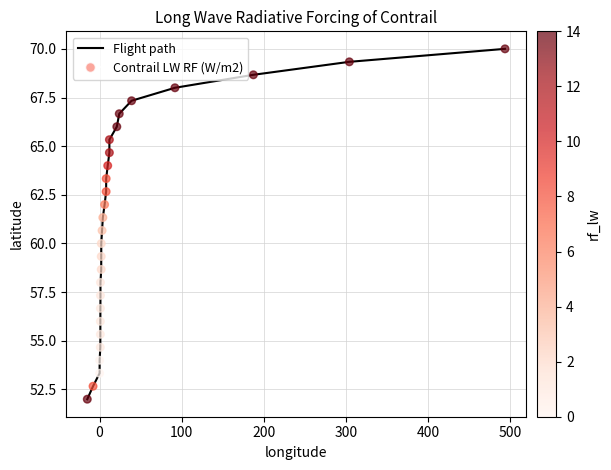

What is the difference between the maximum and minimum values?

18.0